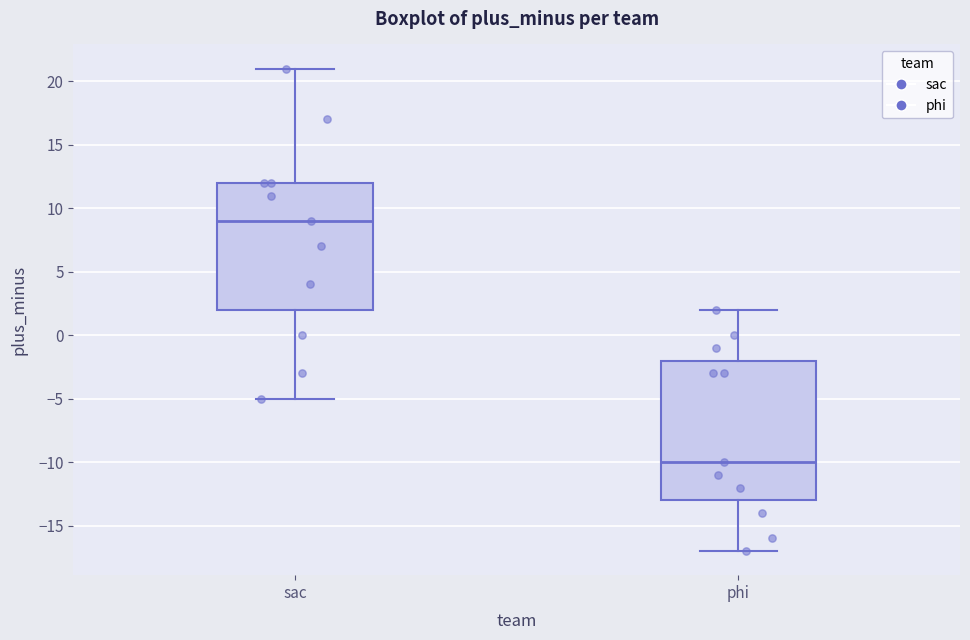

Reading left to right, transcribe this box plot: for each box, give where its median line is, the range the box spans, and where its two whiskers end, as read against the y-axis. The values are not printed on the chart, so give them approximately, as read against the axis.

sac: median 9, box 2 to 12, whiskers -5 to 21
phi: median -10, box -13 to -2, whiskers -17 to 2